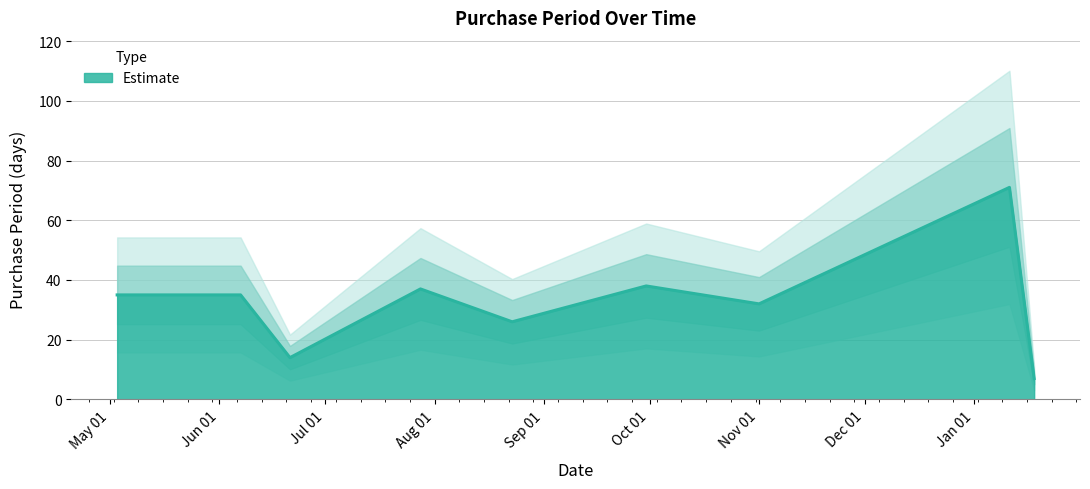

What is the sum of all values?

295